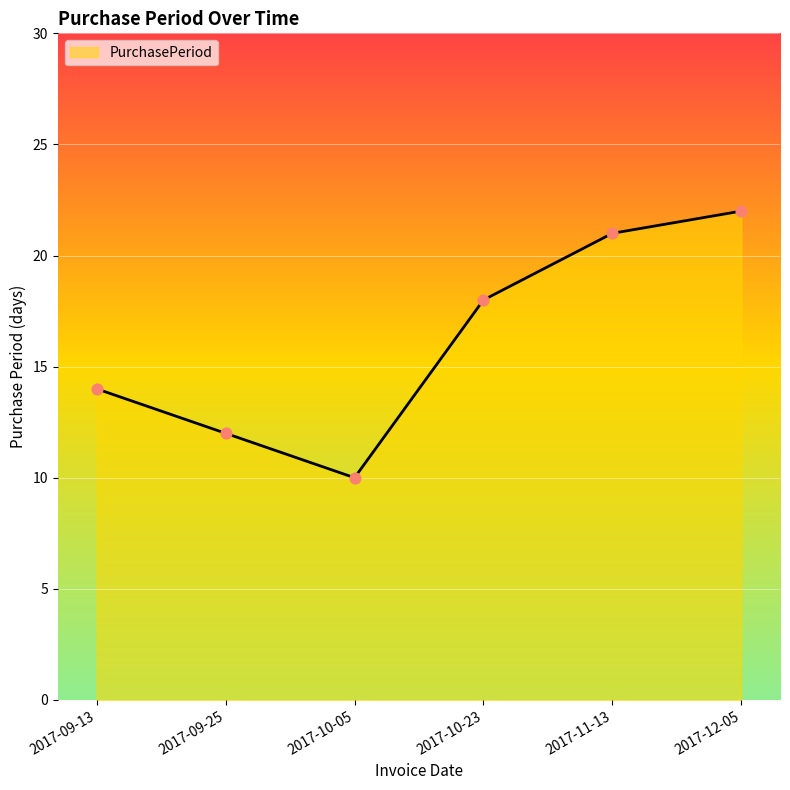

What is the ratio of the value at 2017-09-13 to the value at 2017-11-13?

0.7